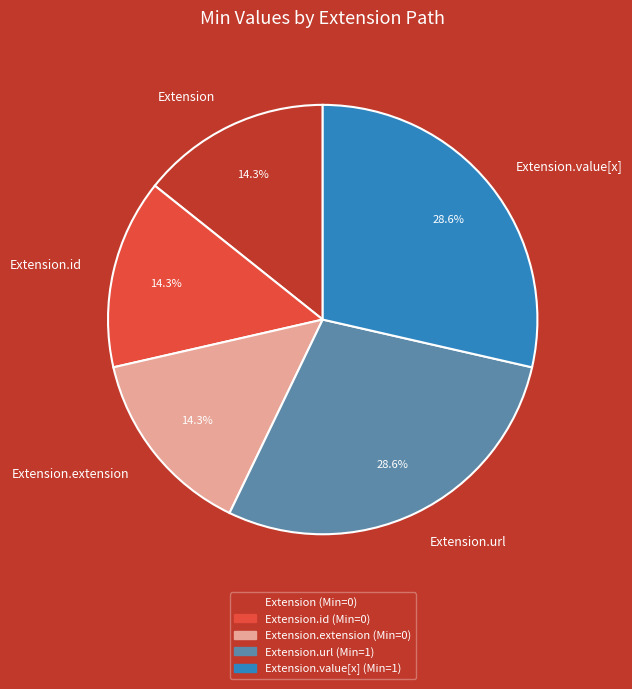

Is there any slice that represents more than half of the pie?

No